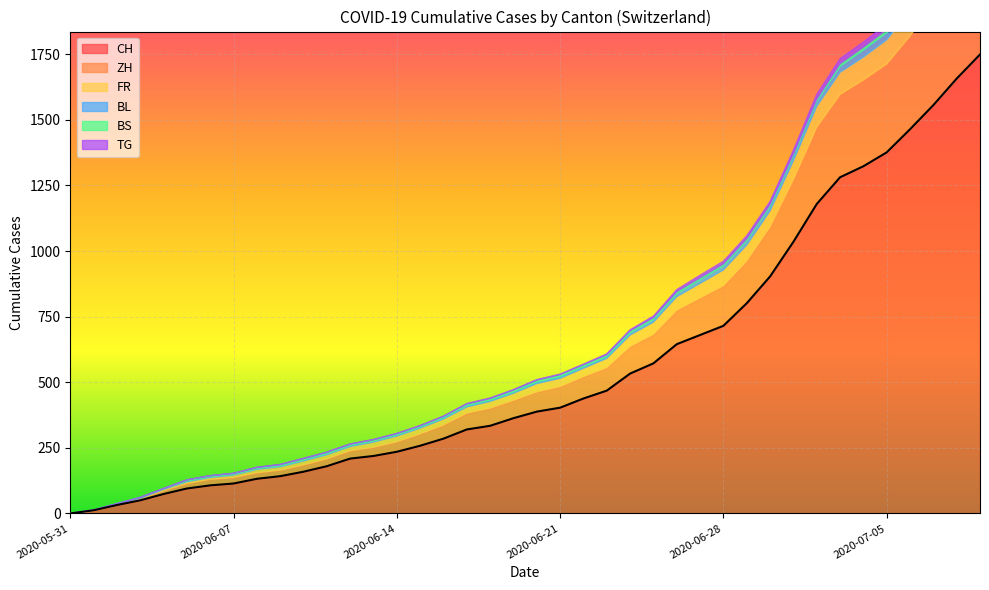

What are all the series names shown in the legend?

CH, ZH, FR, BL, BS, TG